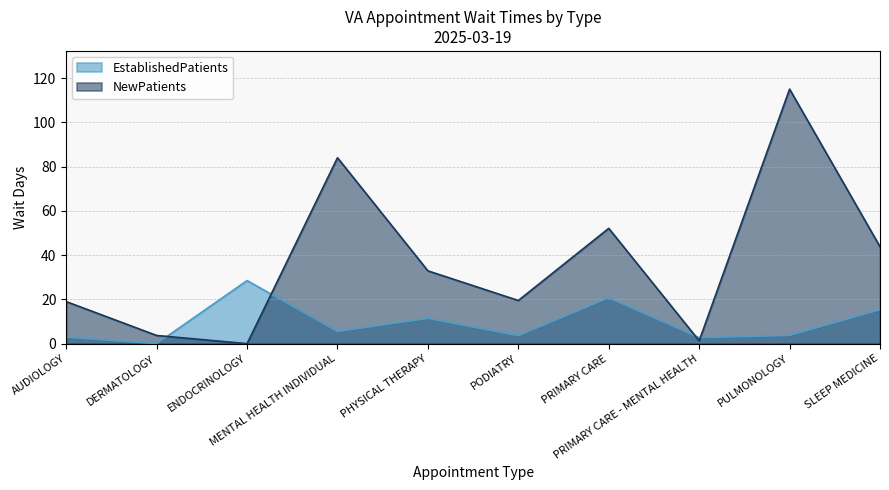

Does the chart have visible grid lines?

Yes